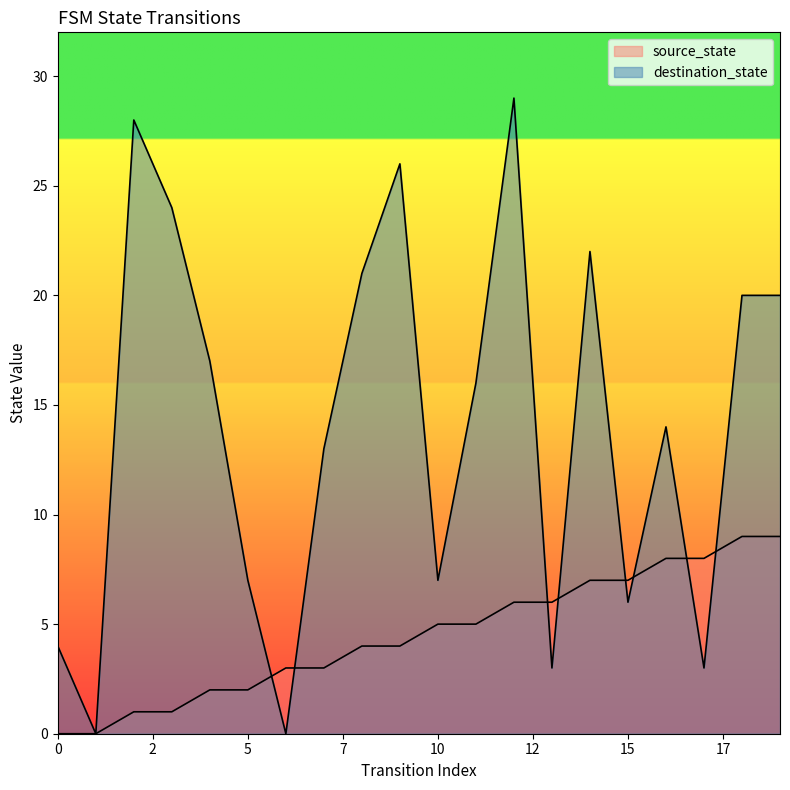

List the series in order of their peak value, lowest first.

source_state, destination_state